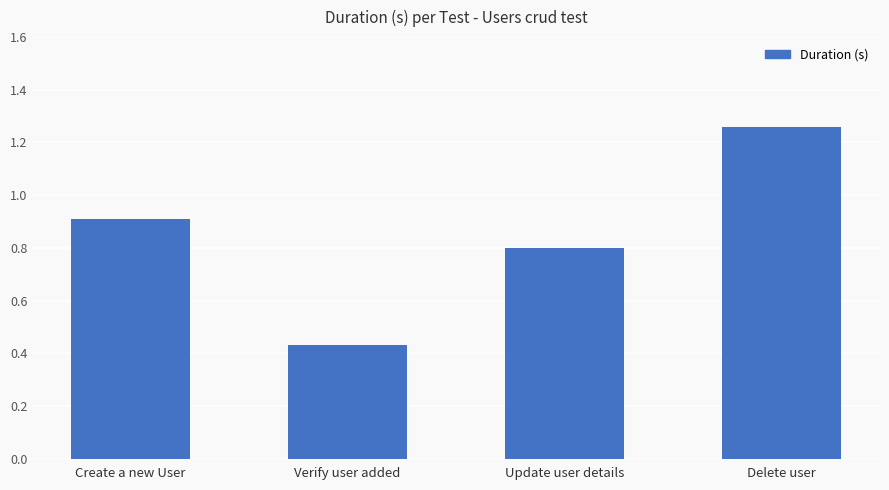

The chart shows a value of 0.8 at Update user details. True or false?

True